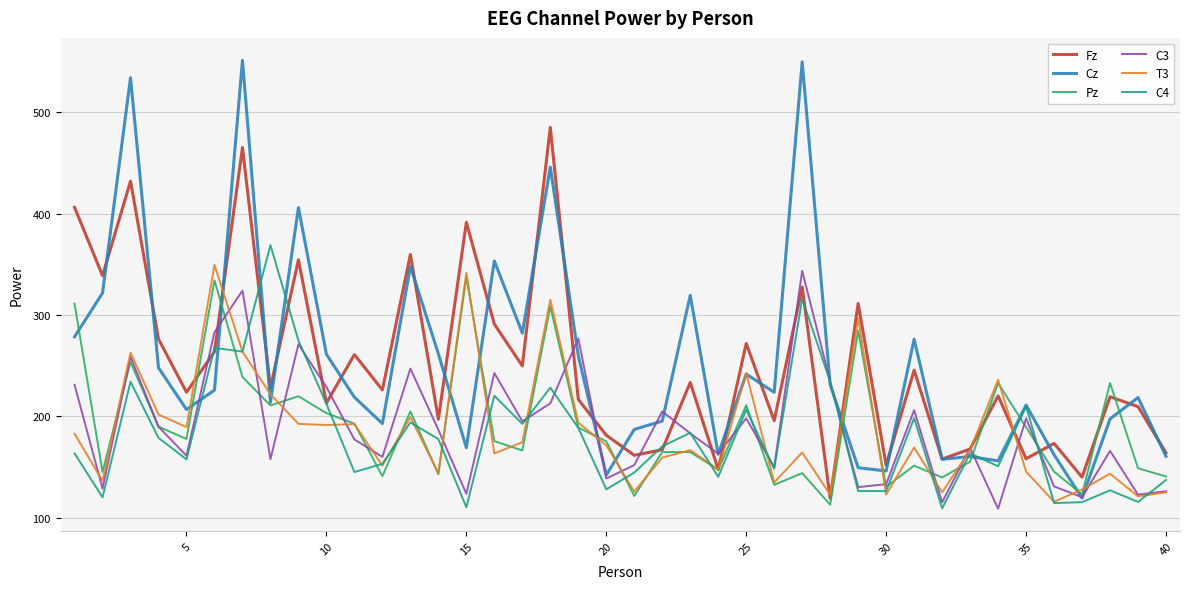

Which series has the largest range (max minus min)?

Cz